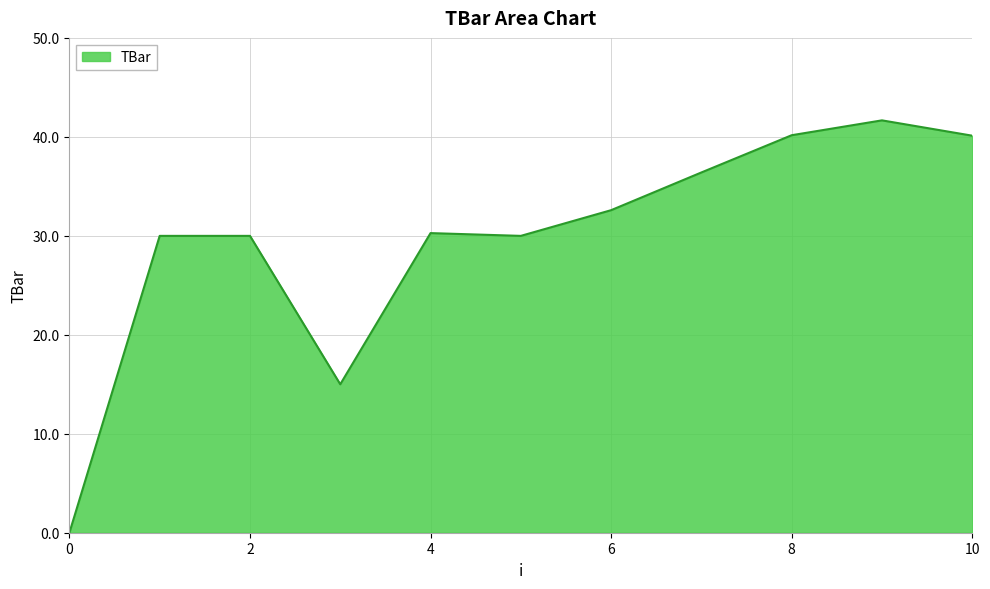

What is the difference between the maximum and minimum values?

41.7